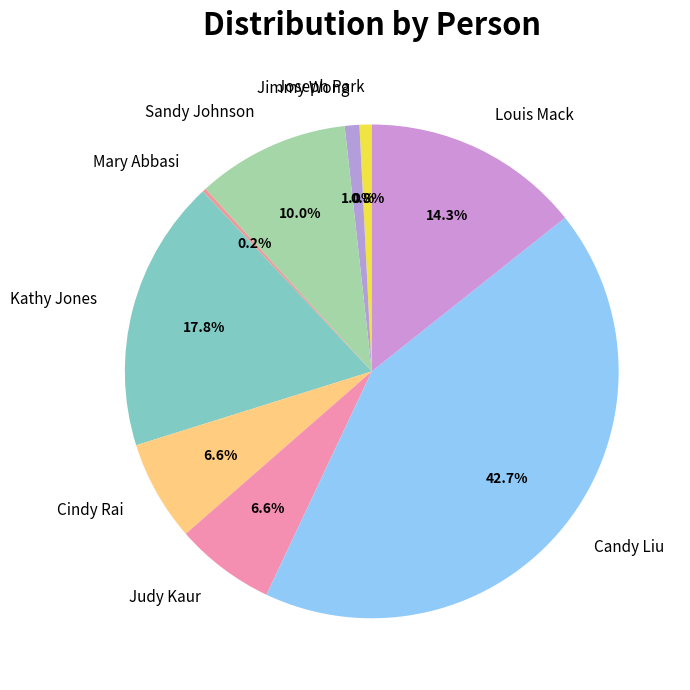

To the nearest percent, what percentage of the pie is Candy Liu?

43%